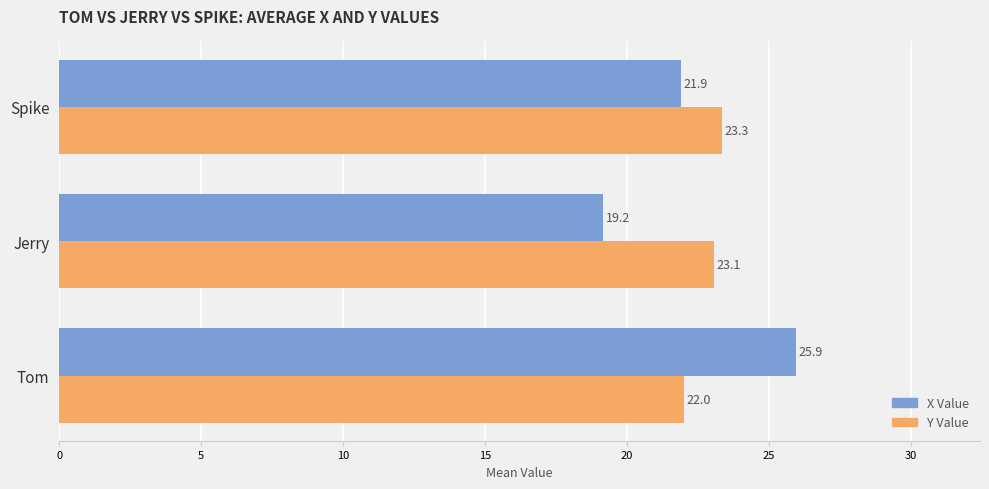

Where is X Value nearest to the value 22?

Spike